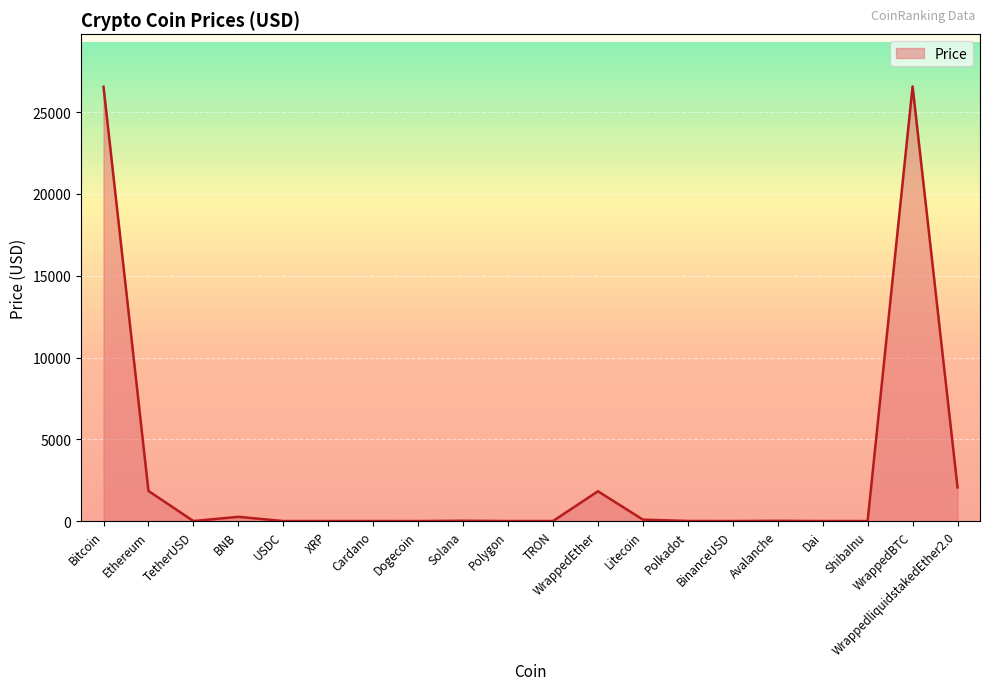

What position from the right is Solana?

12